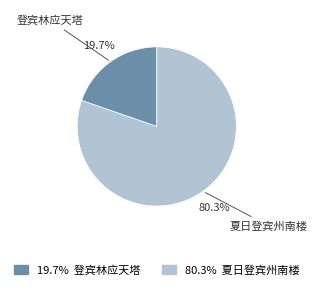

Which category accounts for the majority?

夏日登宾州南楼